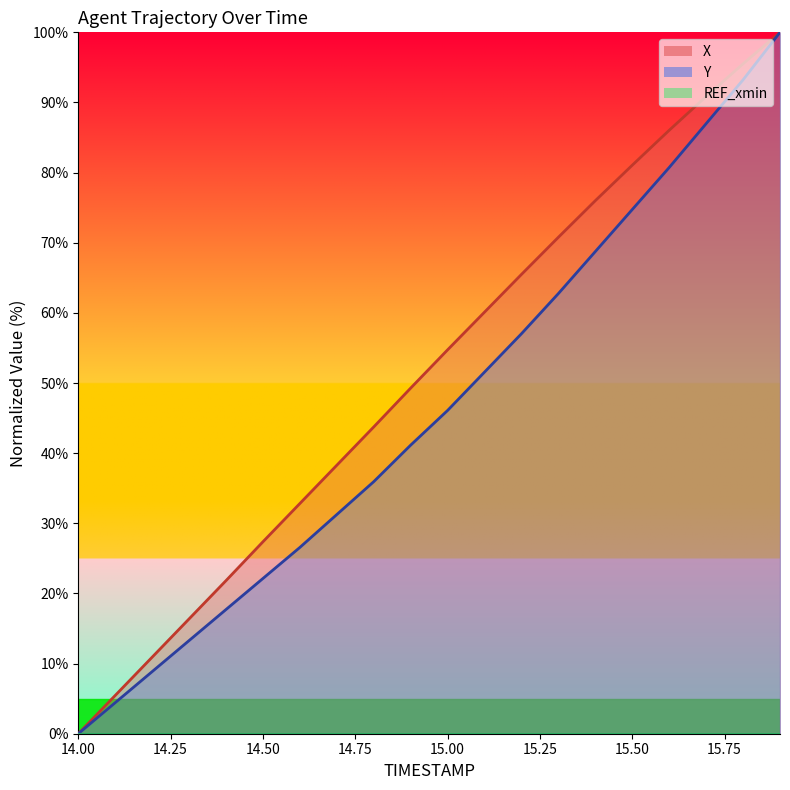

True or false: X has a value of 43.7 at 14.8.

True